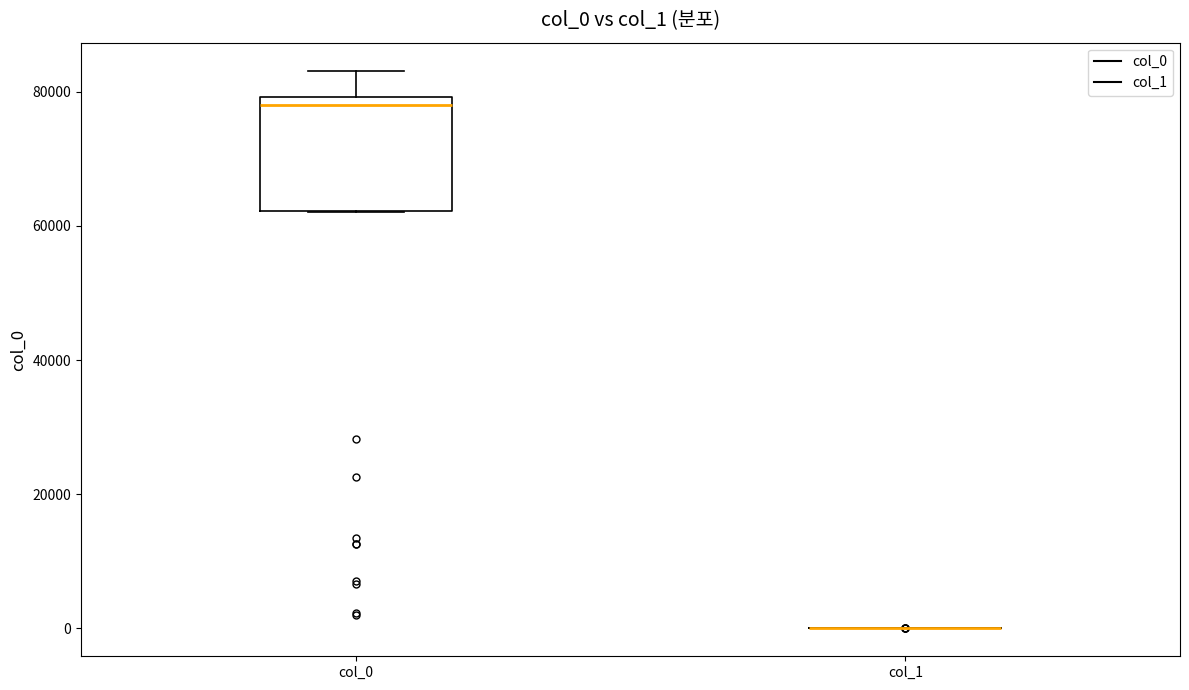

Which box is the tallest, from its lower edge to its upper edge?

col_0